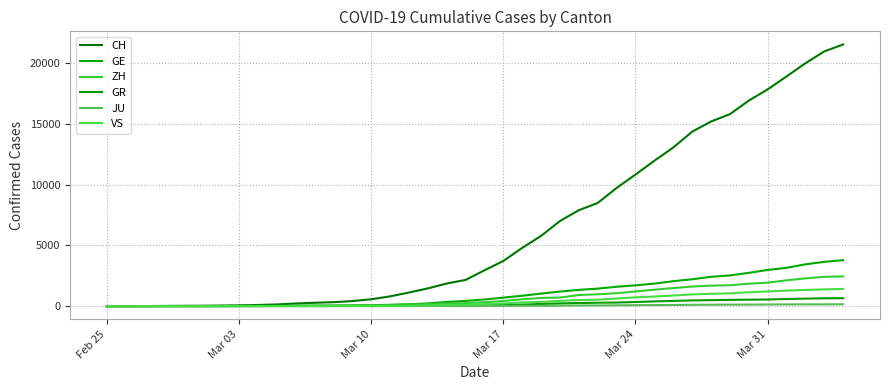

True or false: CH and GR cross at least once.

False